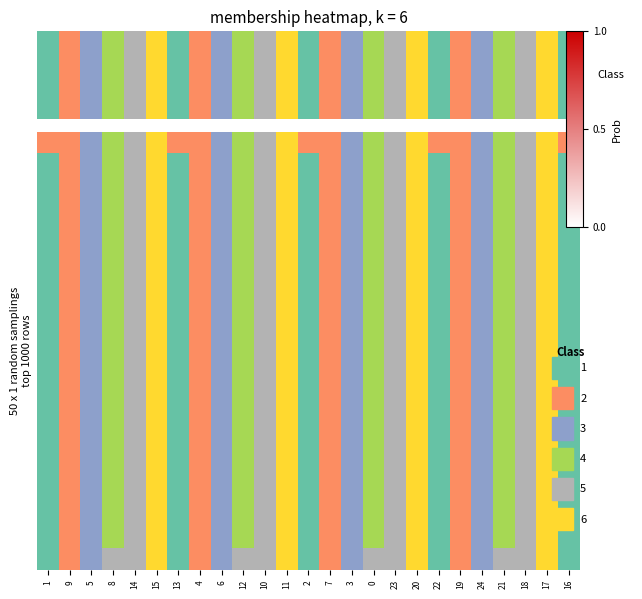

List the series in order of their peak value, highest first.

row_0, row_1, row_2, row_3, row_4, row_5